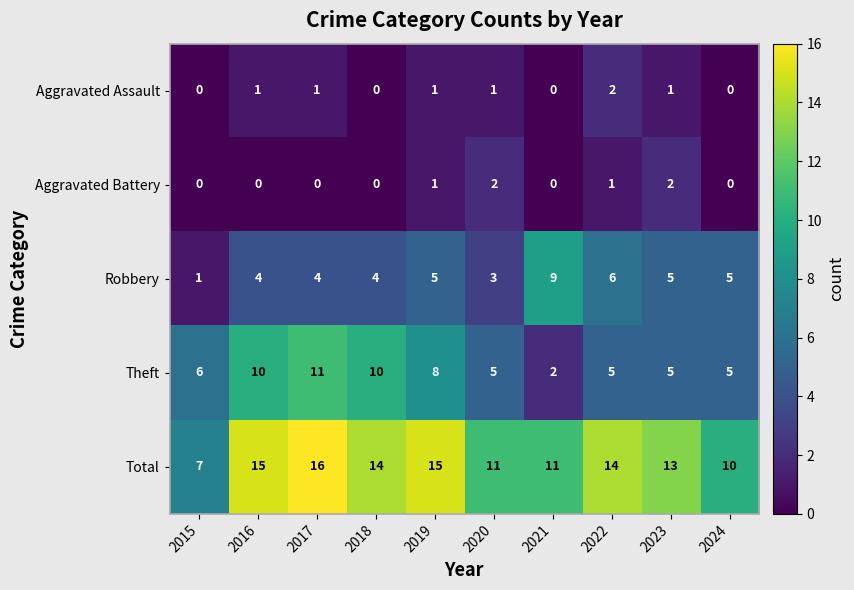

Rank the series at 2022 from lowest to highest value.

Aggravated Battery, Aggravated Assault, Theft, Robbery, Total